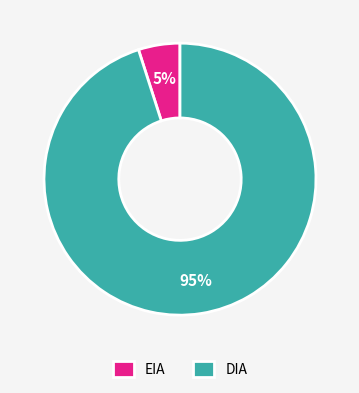

The DIA slice represents 85% of the pie. True or false?

False